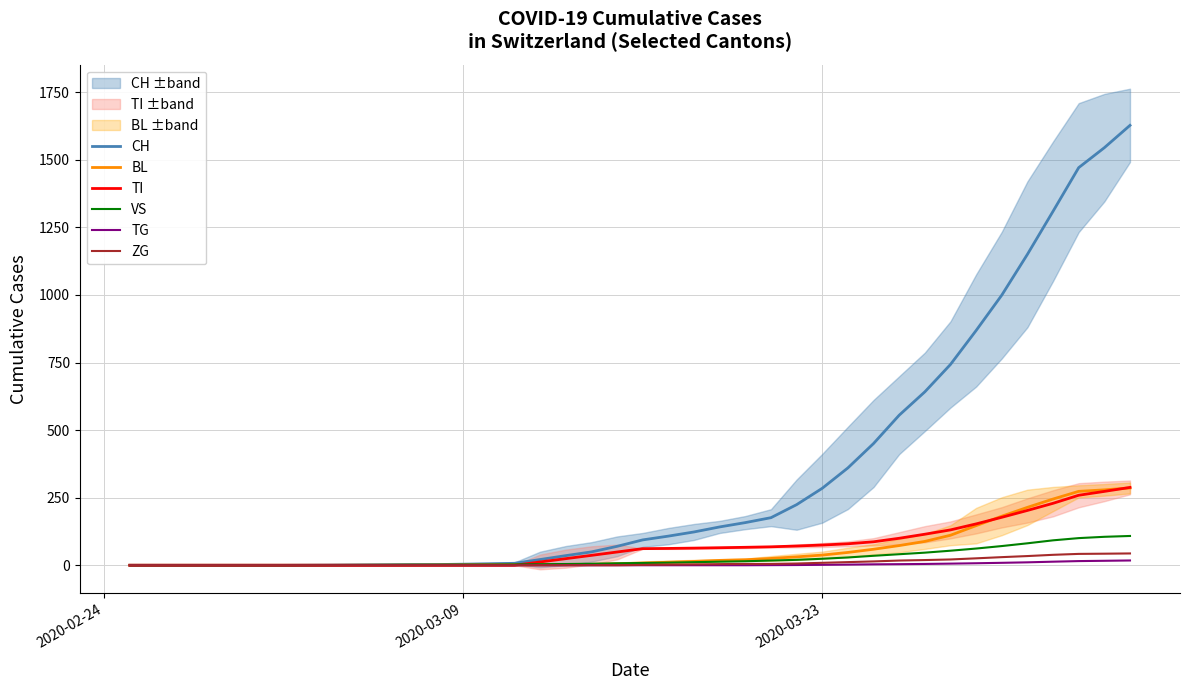

The value of TG at 19 is -5.4. True or false?

False